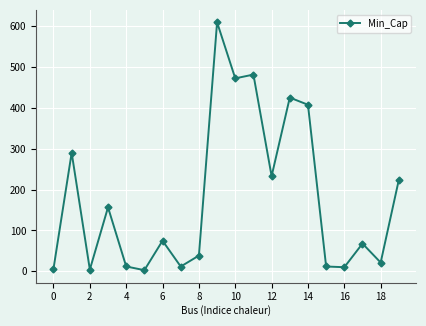

What is the difference between the maximum and second lowest values?

605.4